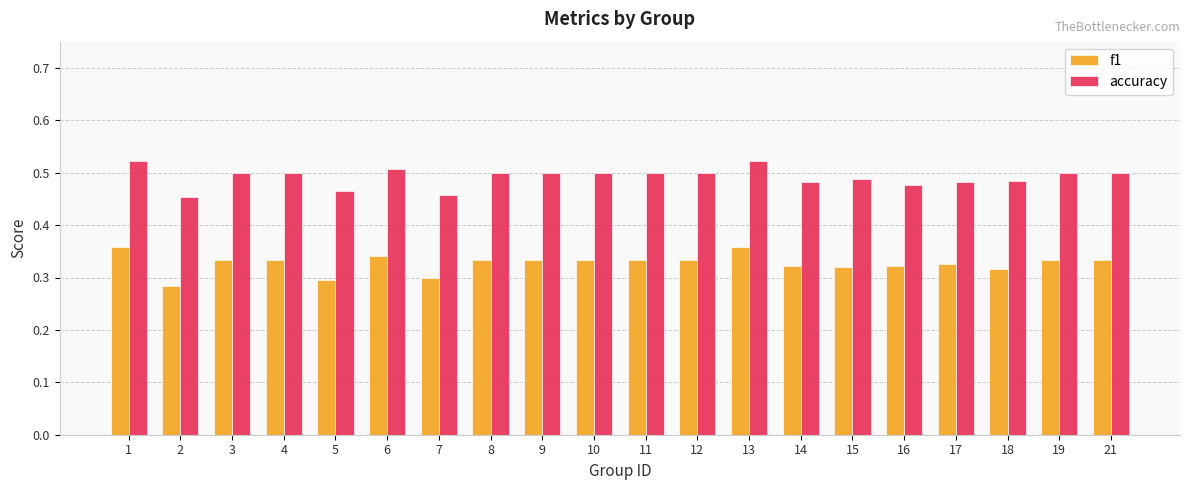

Which series has the largest total across all categories?

accuracy